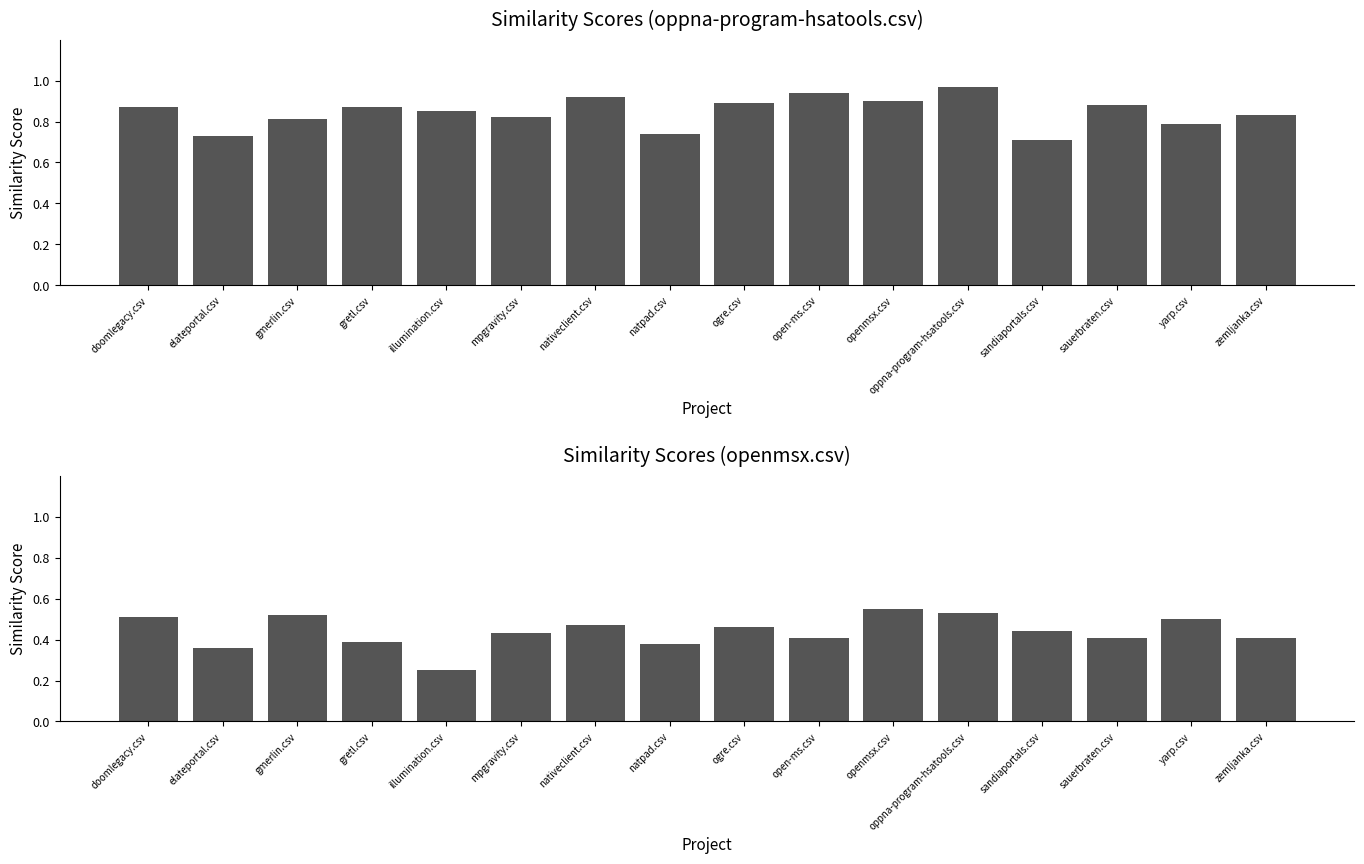

What is the difference between the second highest and second lowest values in the oppna-program-hsatools.csv series?

0.2